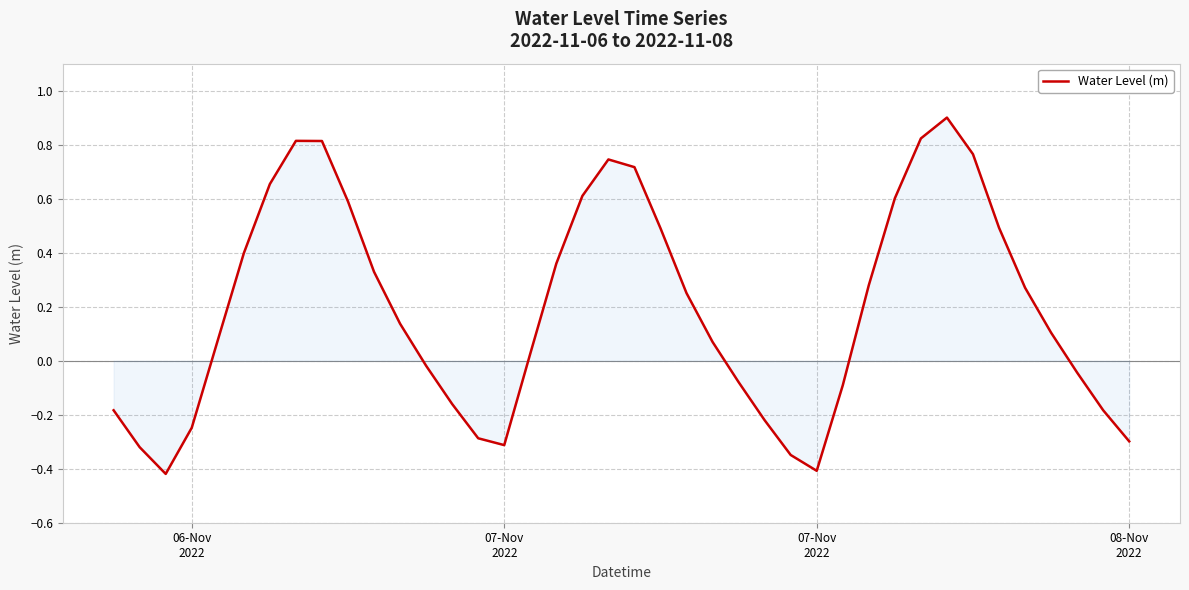

What is the difference between the maximum and minimum values?

1.3